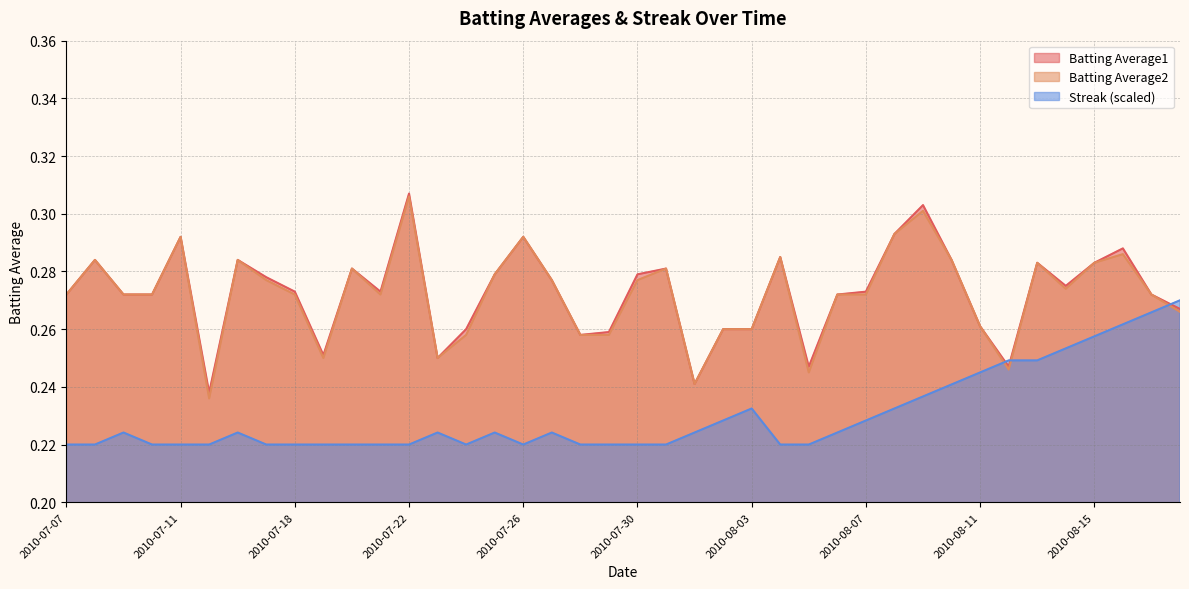

Read the Batting Average2 value at 2010-07-26.

0.3